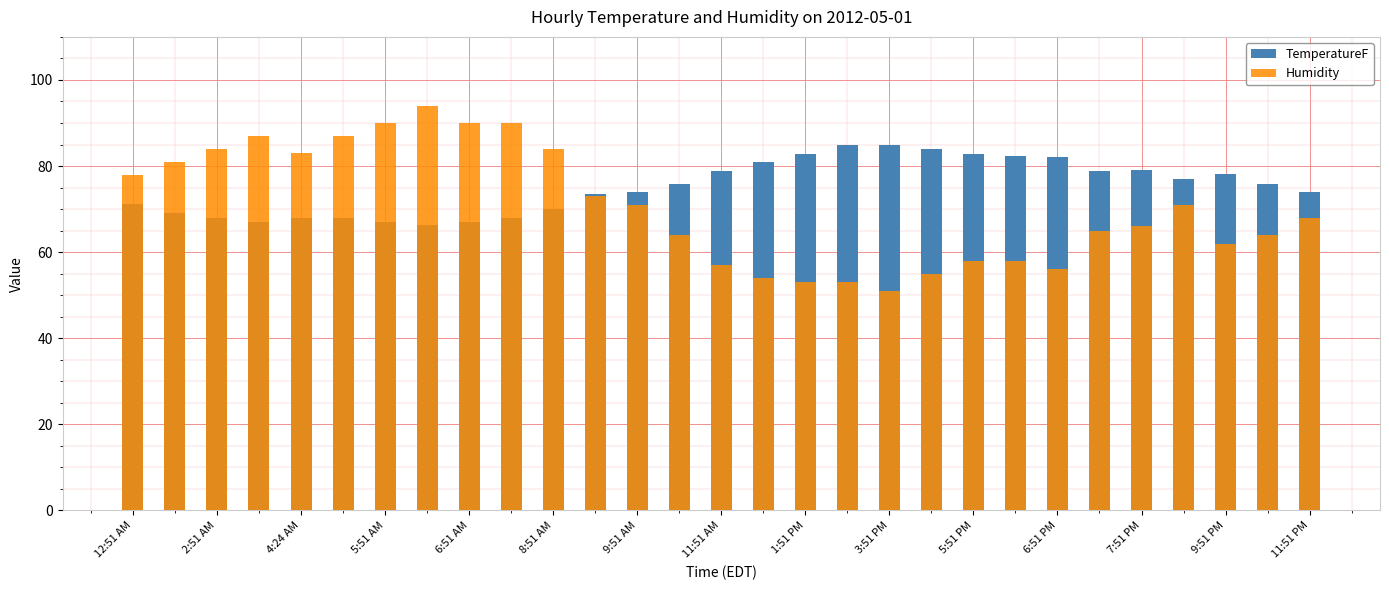

What is the average value of the TemperatureF series?

75.1